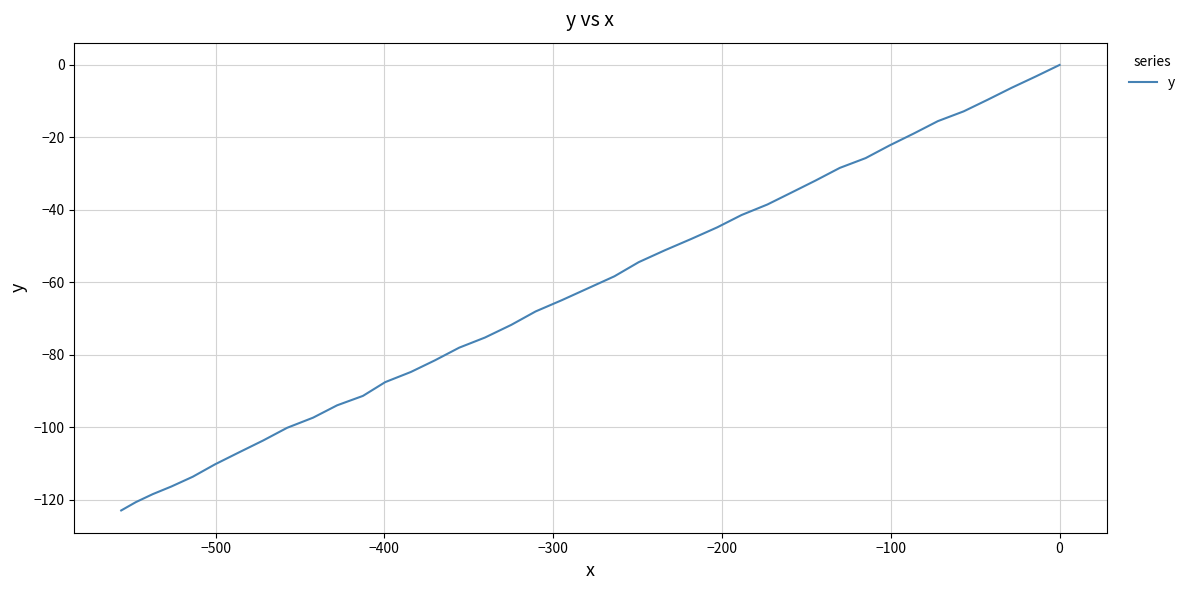

Does the chart have visible grid lines?

Yes